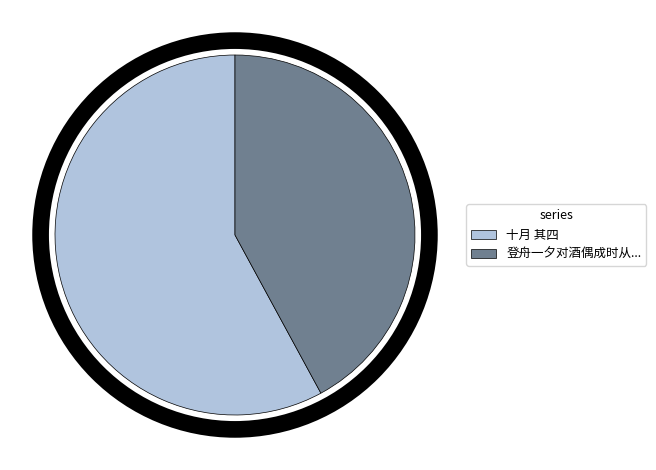

Is there any slice that represents more than half of the pie?

Yes